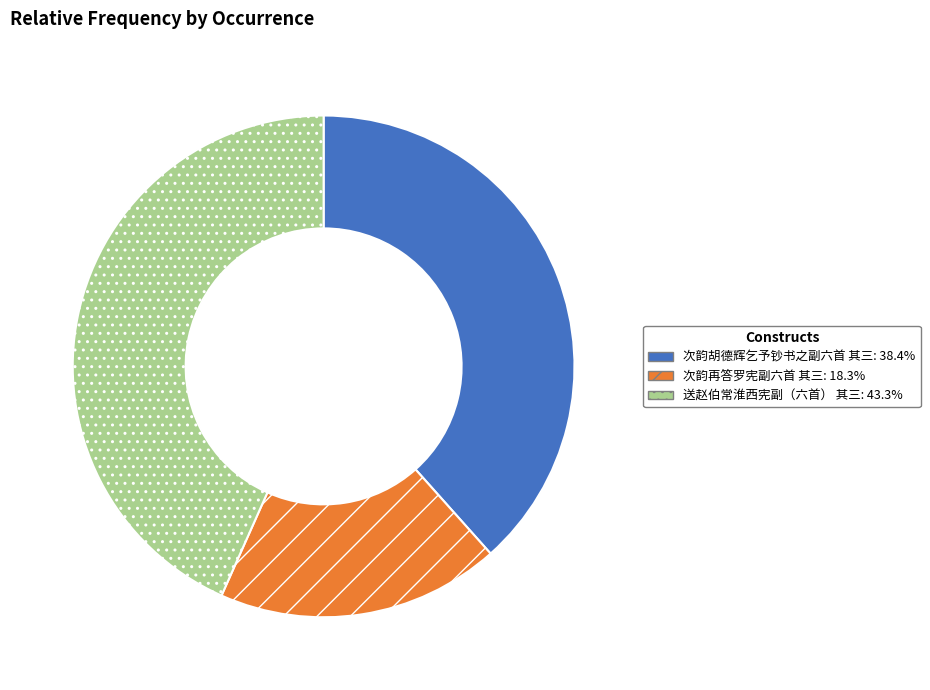

True or false: 送赵伯常淮西宪副（六首） 其三 accounts for 43% of the total.

True